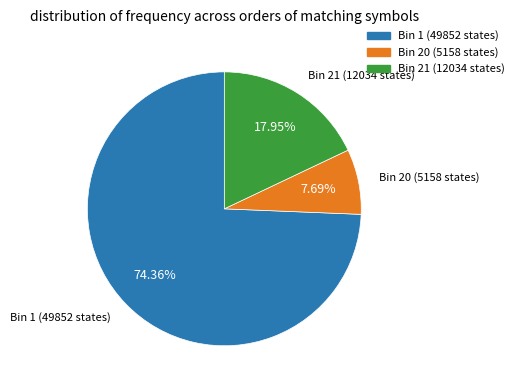

How many slices are in this pie chart?

3